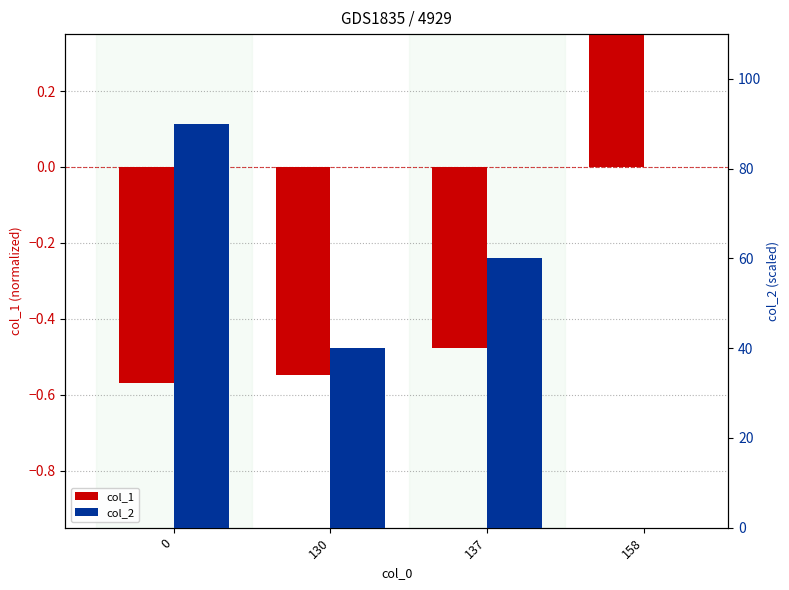

What is the highest value of the col_1 series?

0.7